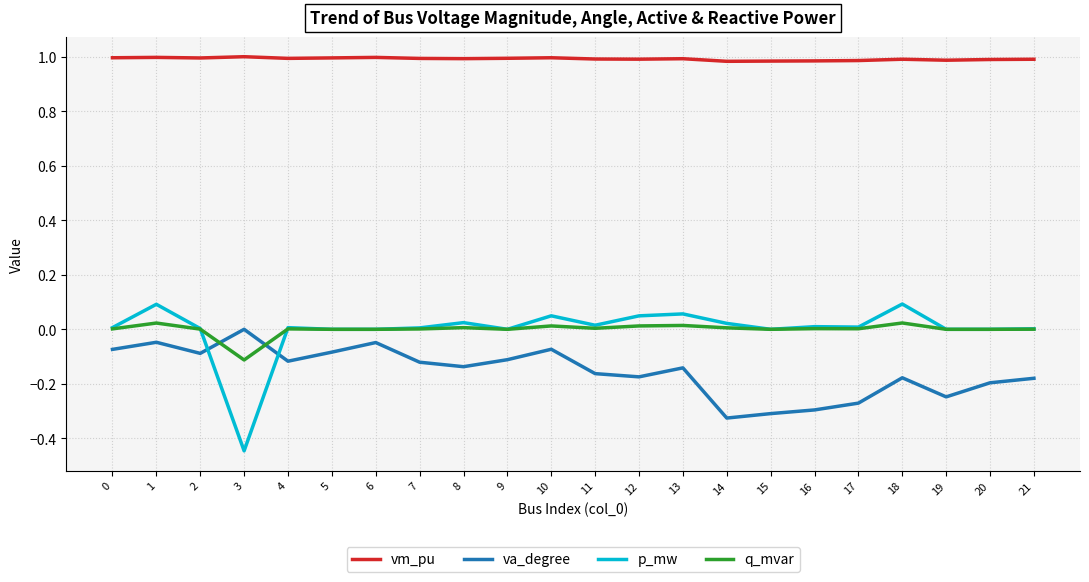

How many lines are shown in the chart?

4